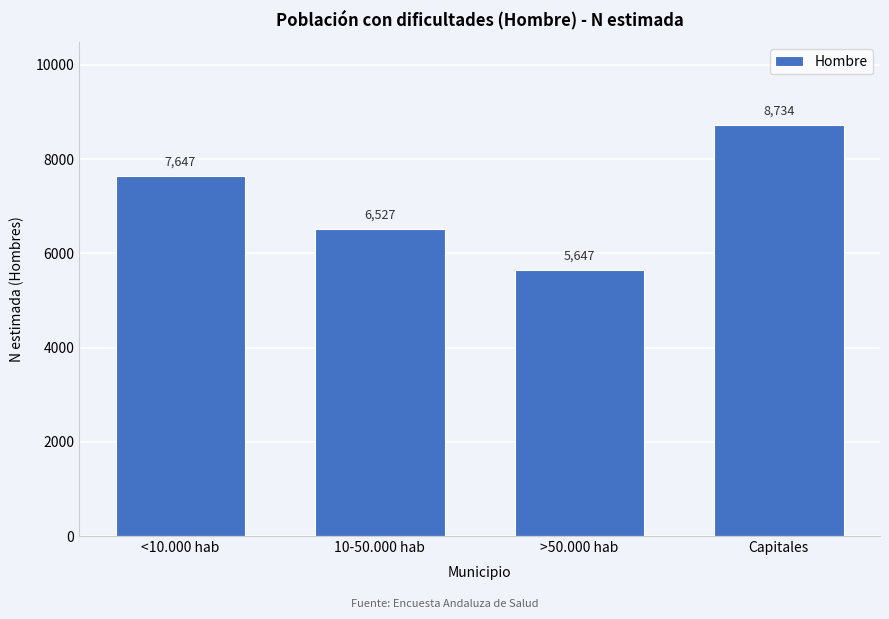

Reading left to right, transcribe all the data shown in this chart.

7647	6527	5647	8734